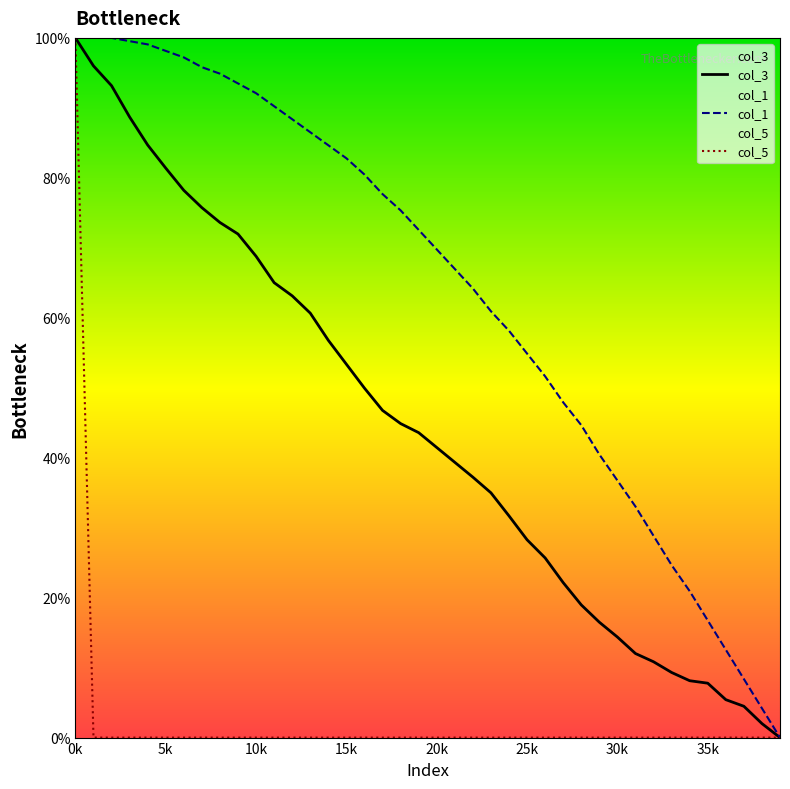

Reading left to right, extract all data points from this chart.

col_3: 100.0	96.0	93.2	88.7	84.7	81.4	78.2	75.7	73.6	72.0	68.8	65.0	63.1	60.7	56.8	53.4	49.9	46.8	44.9	43.6	41.5	39.3	37.2	35.0	31.7	28.3	25.7	22.1	19.0	16.5	14.4	12.0	10.8	9.3	8.1	7.8	5.4	4.5	2.0	0.0
col_1: 100.0	100.0	100.0	99.5	99.1	98.1	97.2	95.8	94.9	93.5	92.1	90.2	88.4	86.5	84.7	82.8	80.5	77.7	75.3	72.6	69.8	67.0	64.2	60.9	58.1	54.9	51.6	47.9	44.7	40.5	36.7	33.0	28.8	24.7	20.9	16.7	12.6	8.4	4.2	0.0
col_5: 100.0	0.0	0.0	0.0	0.0	0.0	0.0	0.0	0.0	0.0	0.0	0.0	0.0	0.0	0.0	0.0	0.0	0.0	0.0	0.0	0.0	0.0	0.0	0.0	0.0	0.0	0.0	0.0	0.0	0.0	0.0	0.0	0.0	0.0	0.0	0.0	0.0	0.0	0.0	0.0